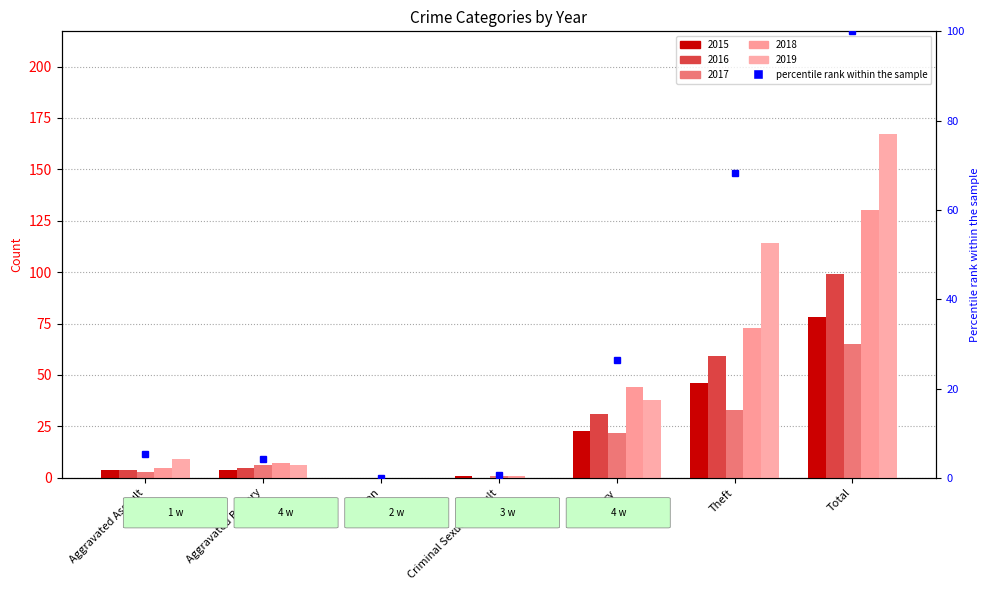

What is the label of the 4th bar from the left?

Criminal Sexual Assault